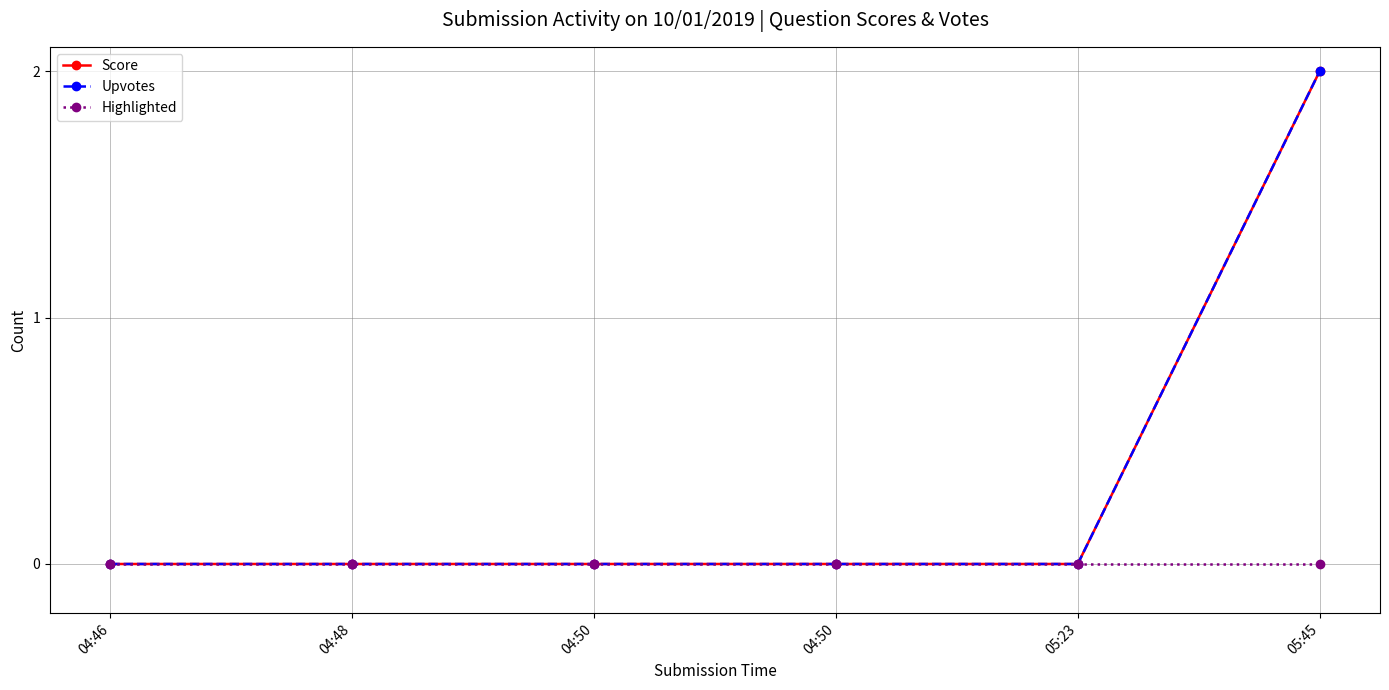

Is this an area chart (filled region under the line)?

No